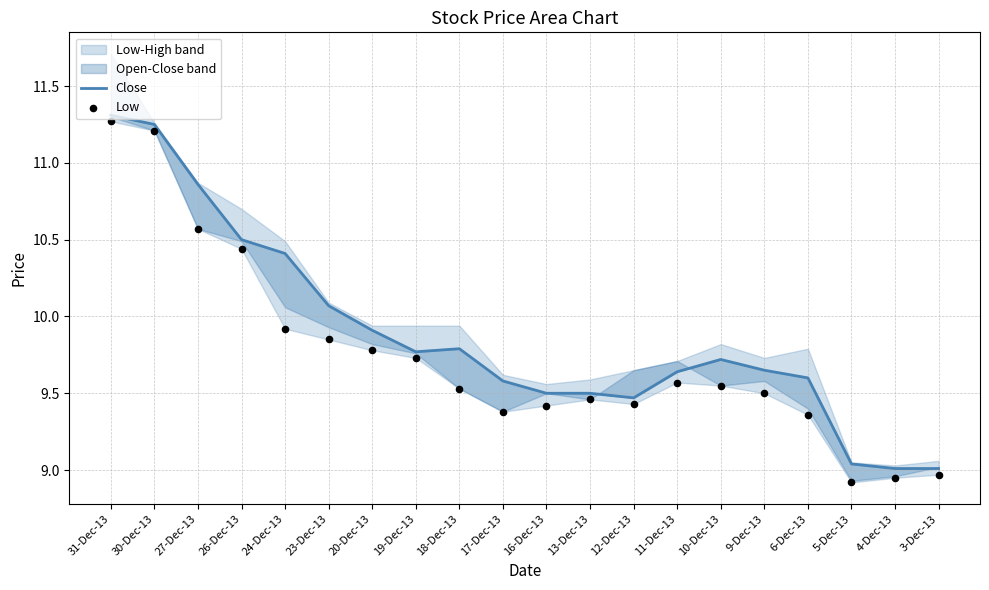

Which series reaches the minimum Y coordinate?

Low